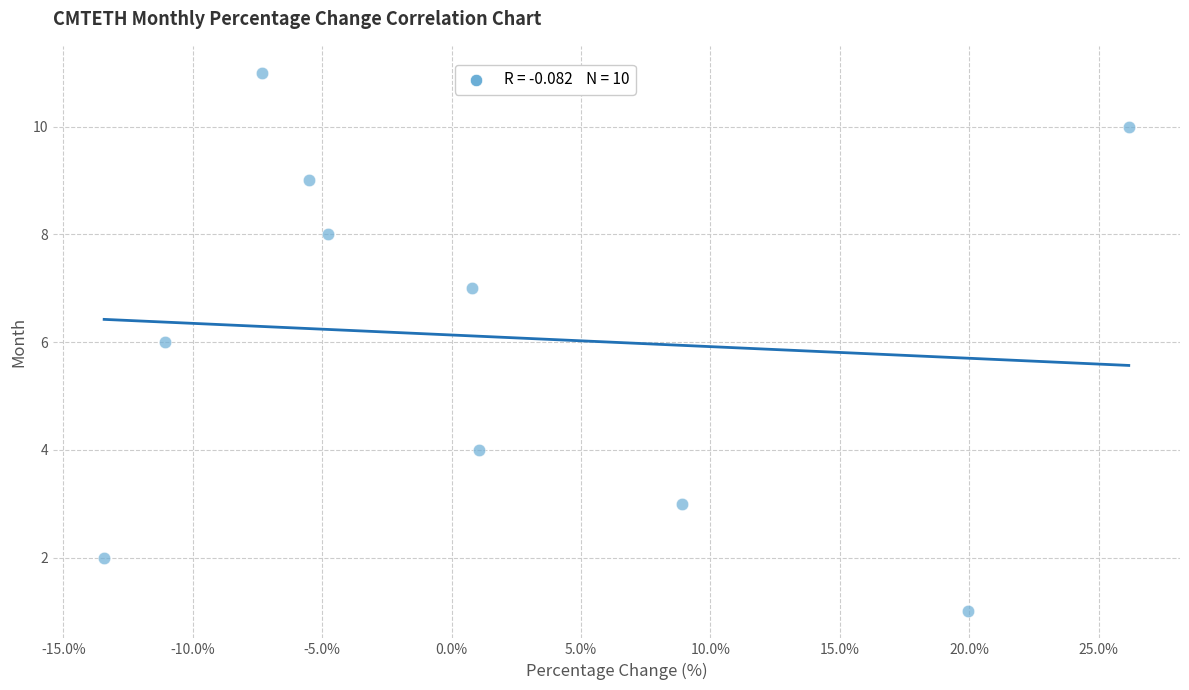

What is the average Y value?

6